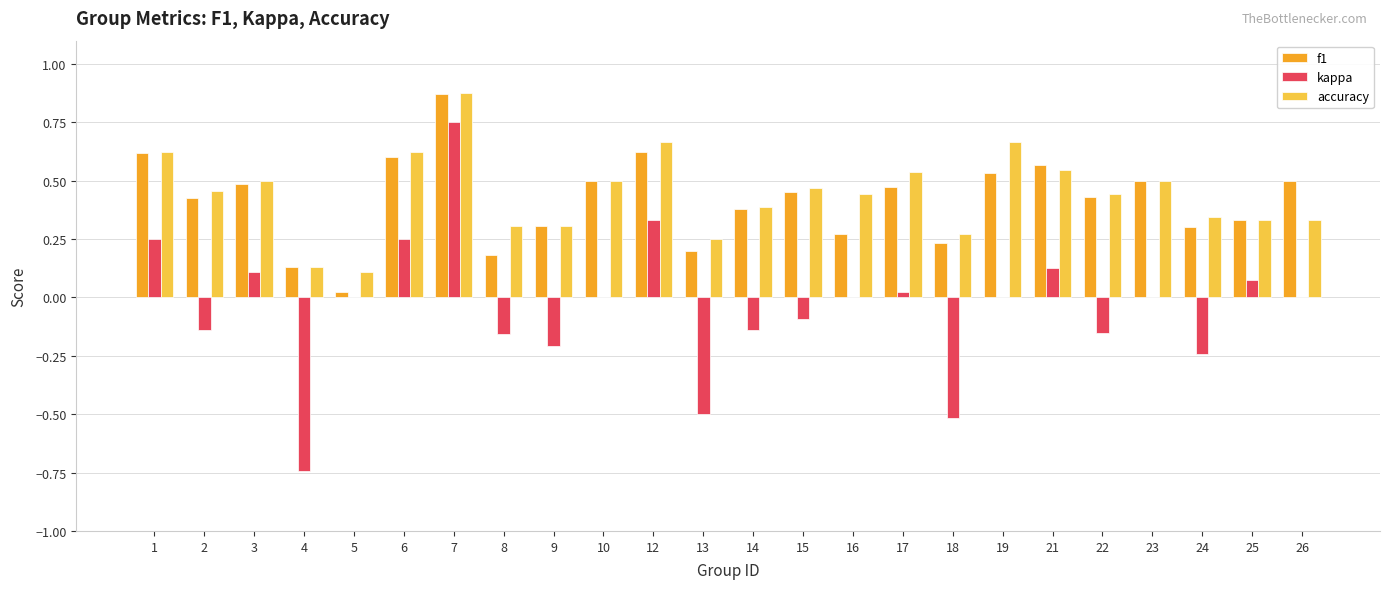

Count the number of categories in the chart.

24